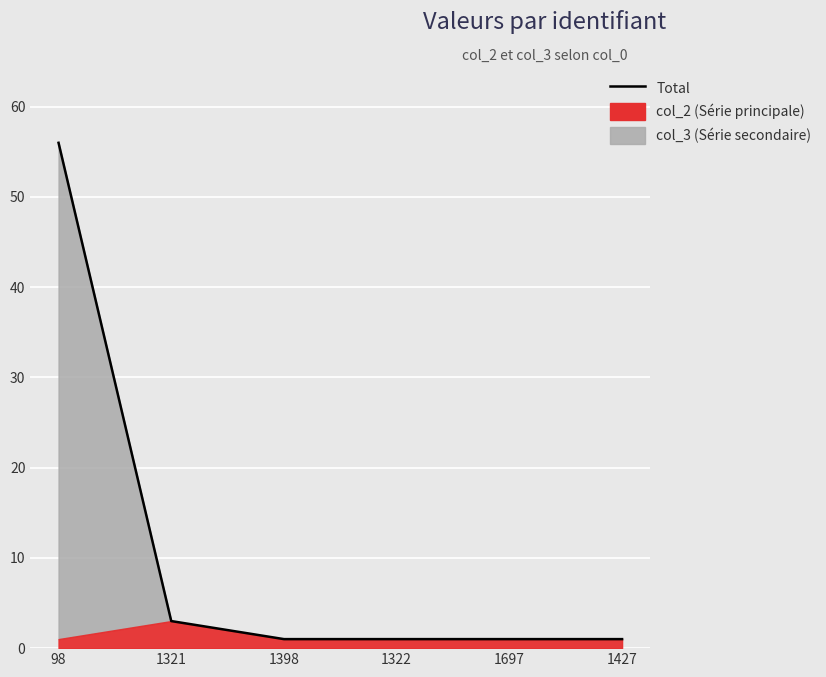

What is the change in value from 1321 to 1697?

-2